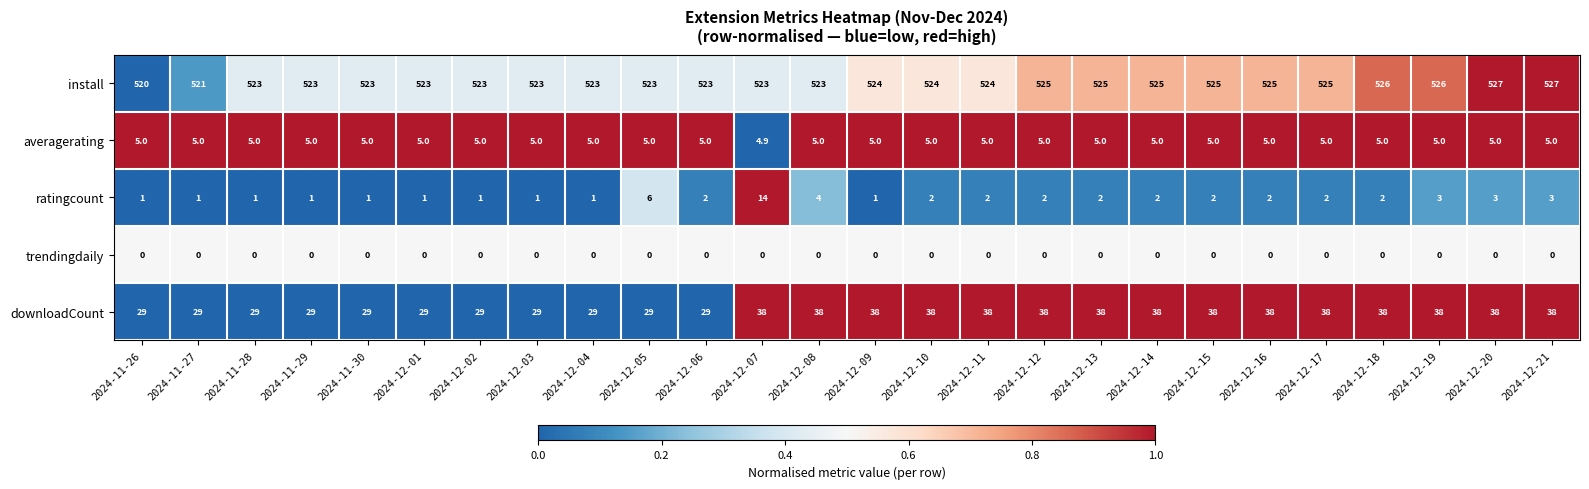

What is the sum of the install values at 2024-12-13 and 2024-12-18?

1051.0